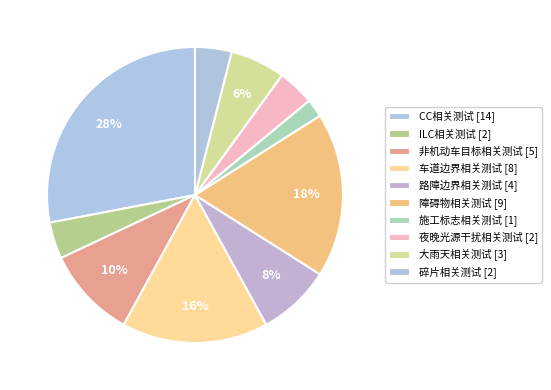

What is the ratio of the value at 碎片相关测试 to the value at 大雨天相关测试?

0.7